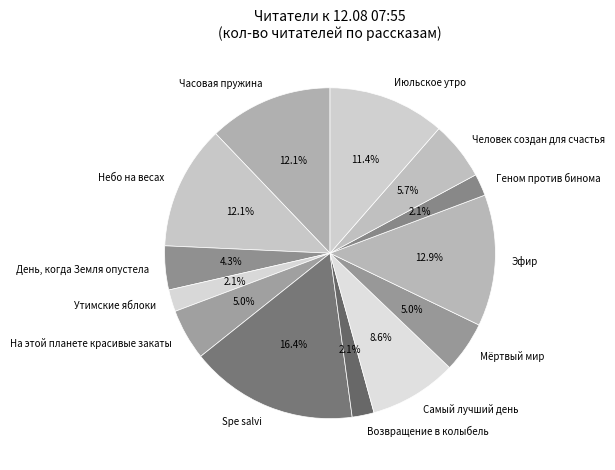

Which category has the biggest portion of the pie?

Spe salvi